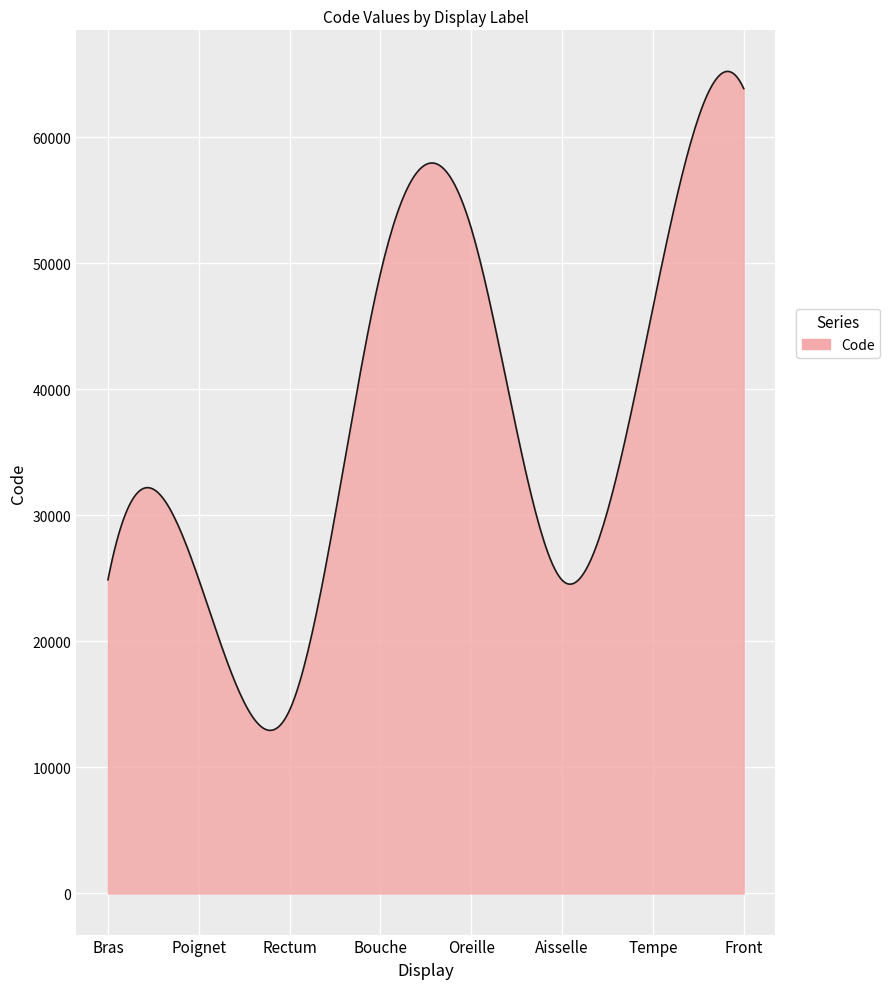

What is the difference between the maximum and minimum values?

52280.0